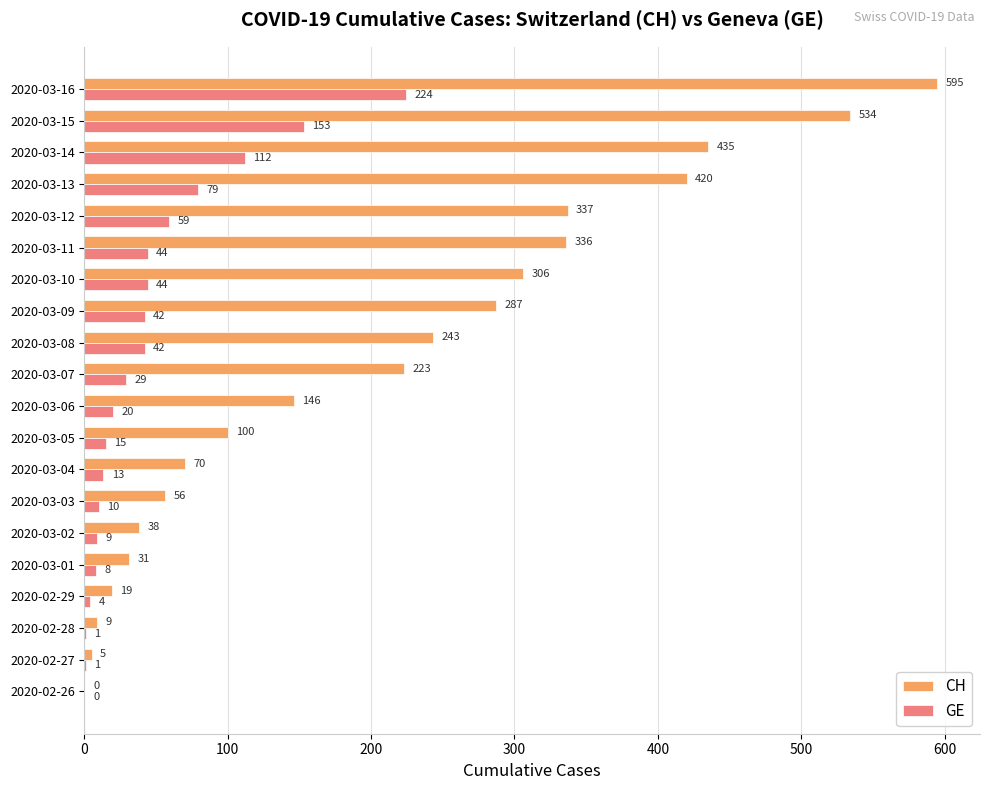

Where is CH nearest to the value 297?

2020-03-10